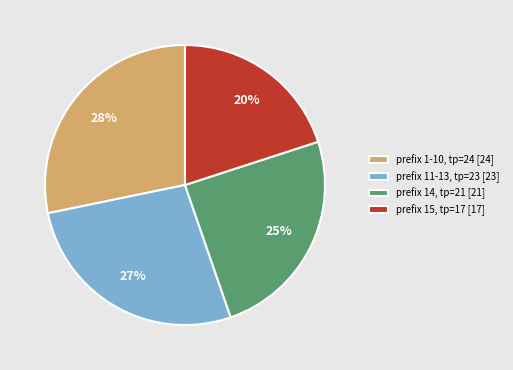

To the nearest percent, what is the average slice percentage?

25%